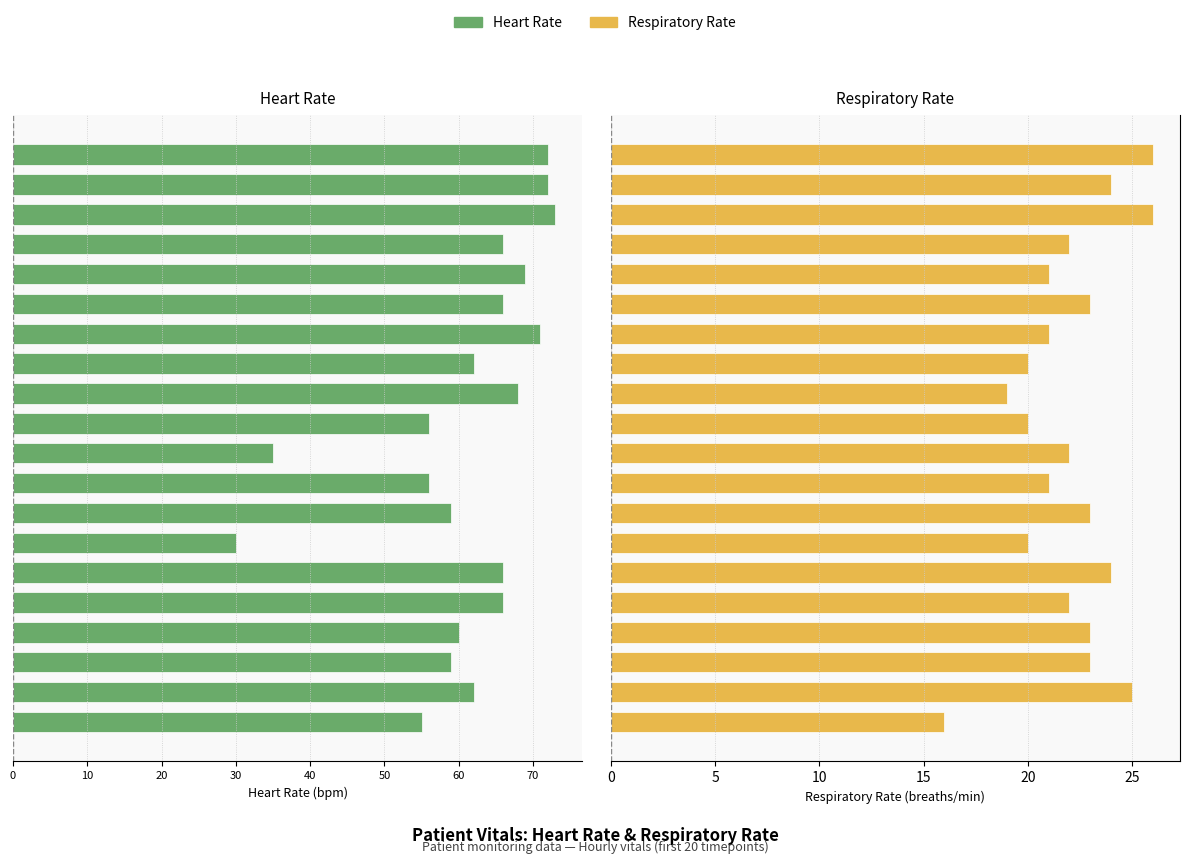

Read the Respiratory Rate value at 13.

21